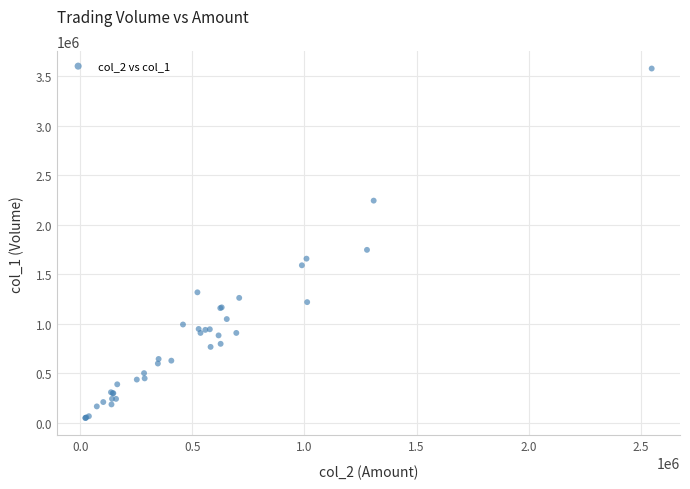

What Y value in the scatter plot is closest to 1814500?

1748000